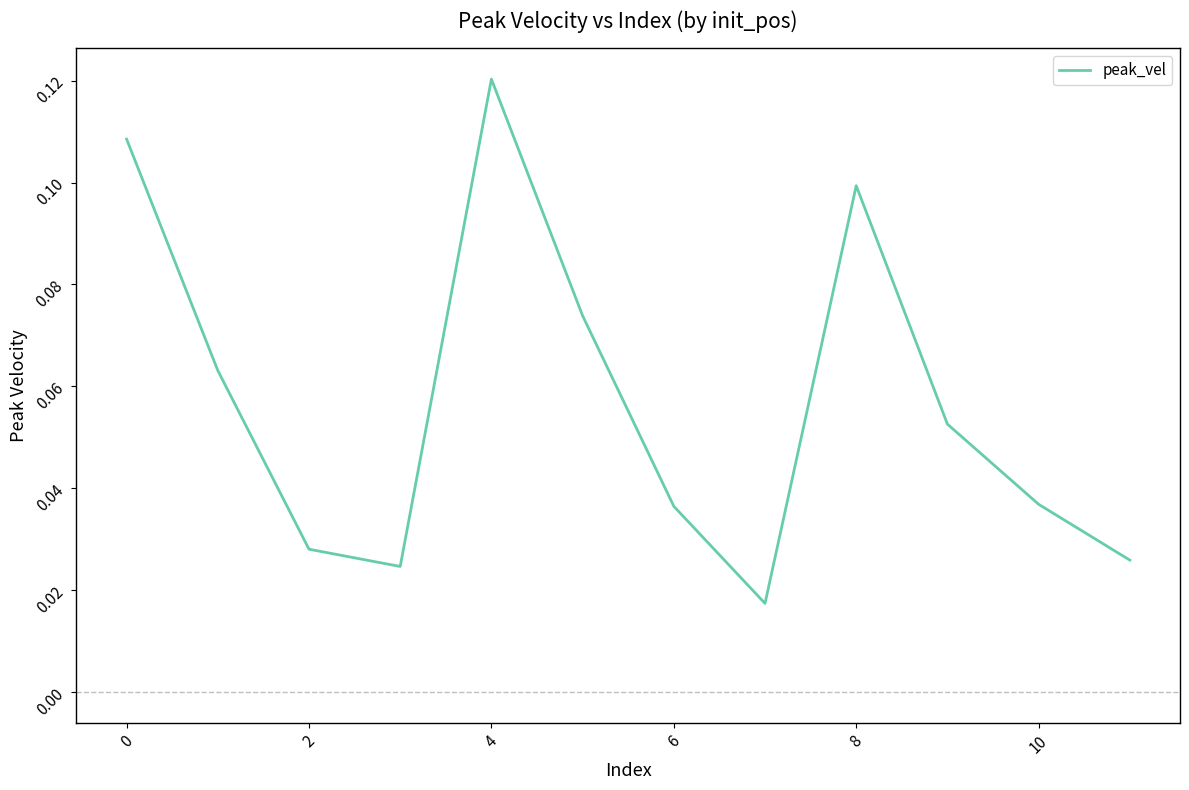

Does the chart display data point markers on the line(s)?

No